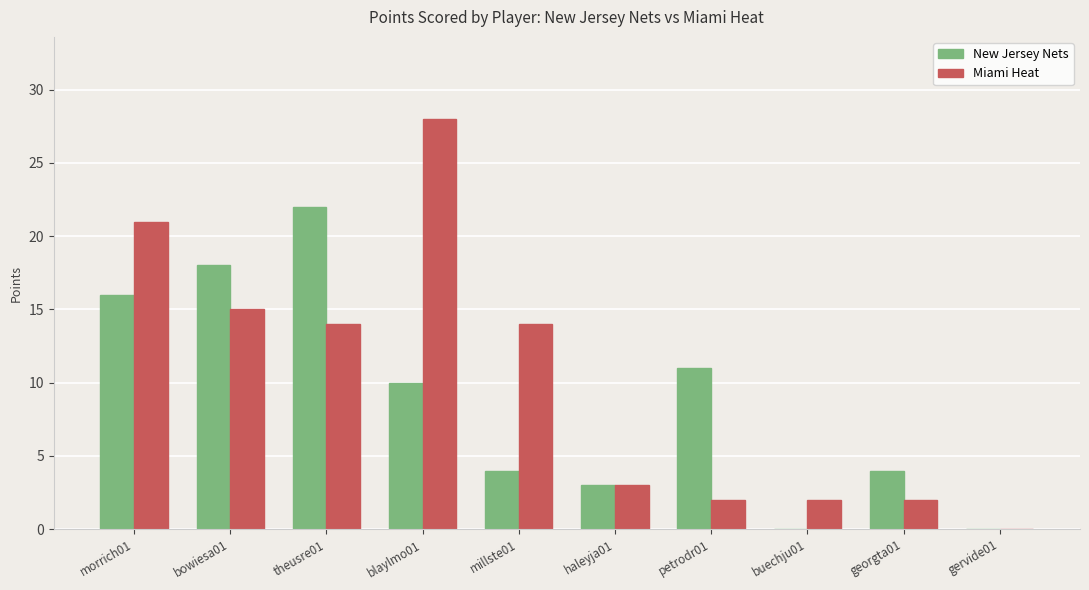

Is the value of New Jersey Nets at morrich01 greater than the value of Miami Heat at gervide01?

Yes